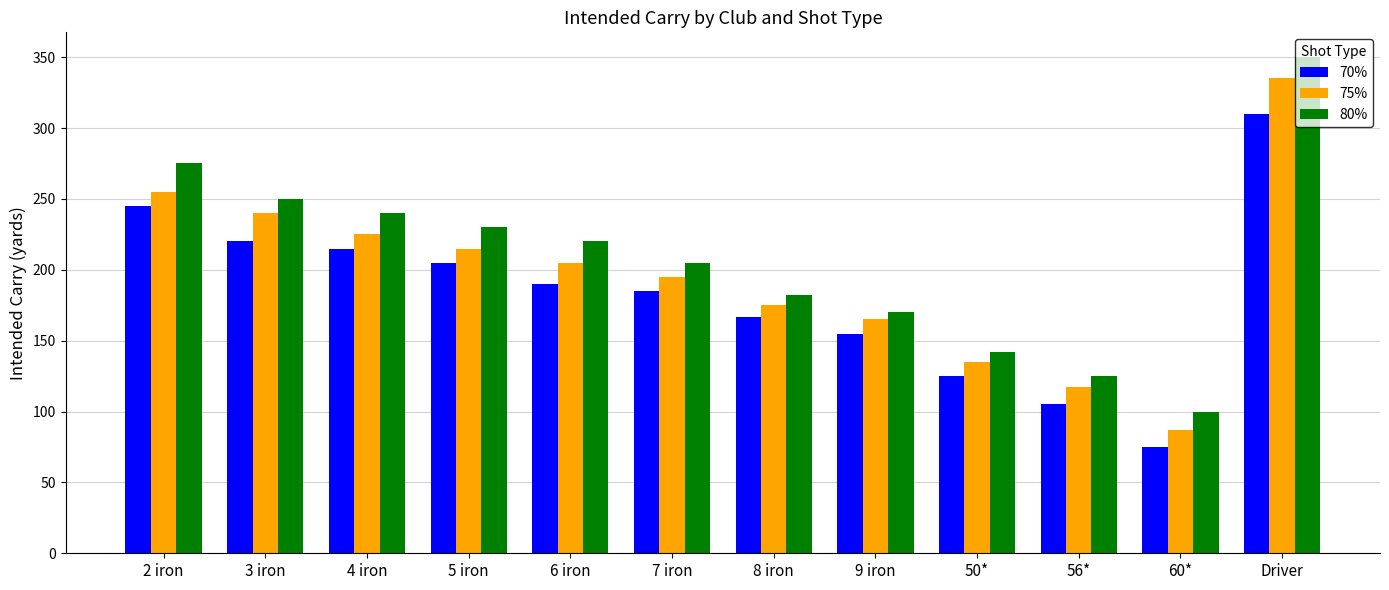

Count the number of data series in this chart.

3